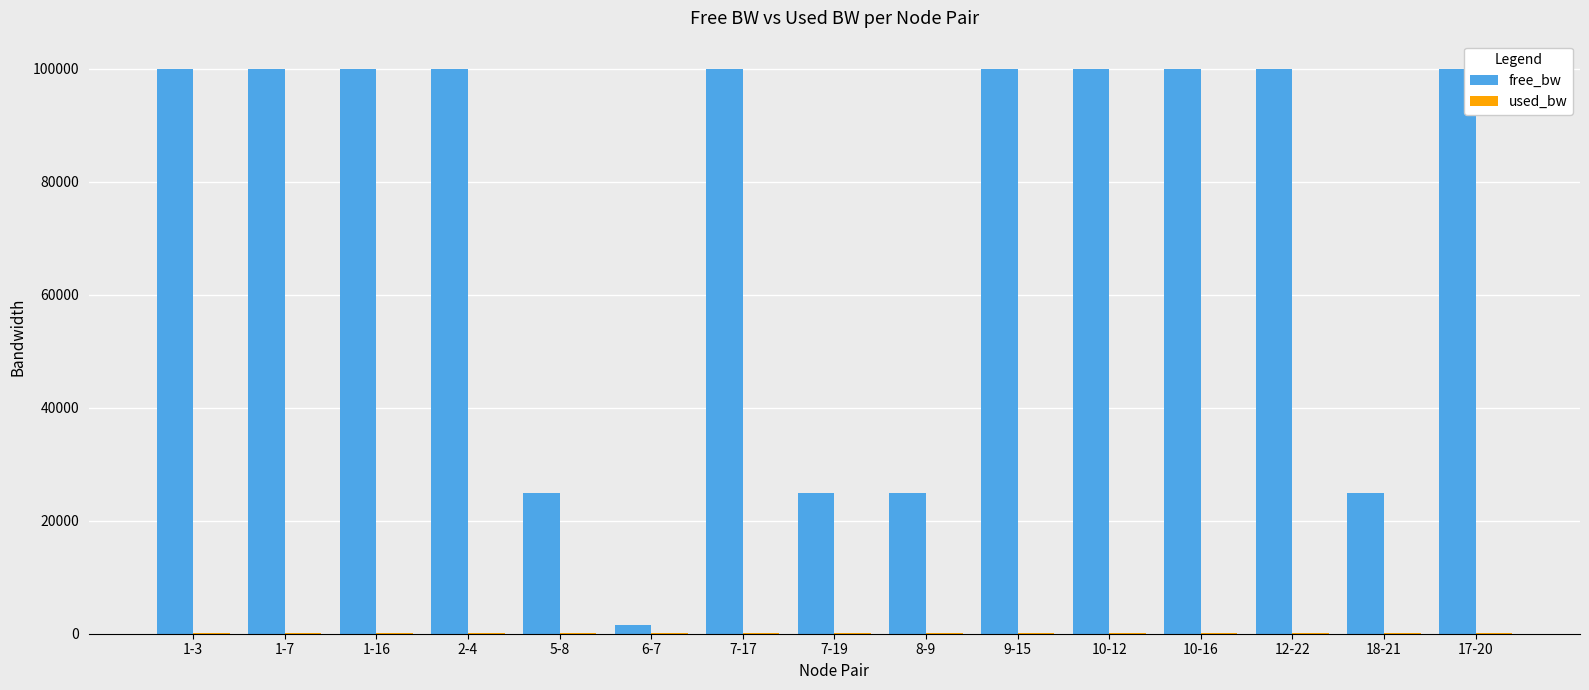

Are the bars horizontal?

No